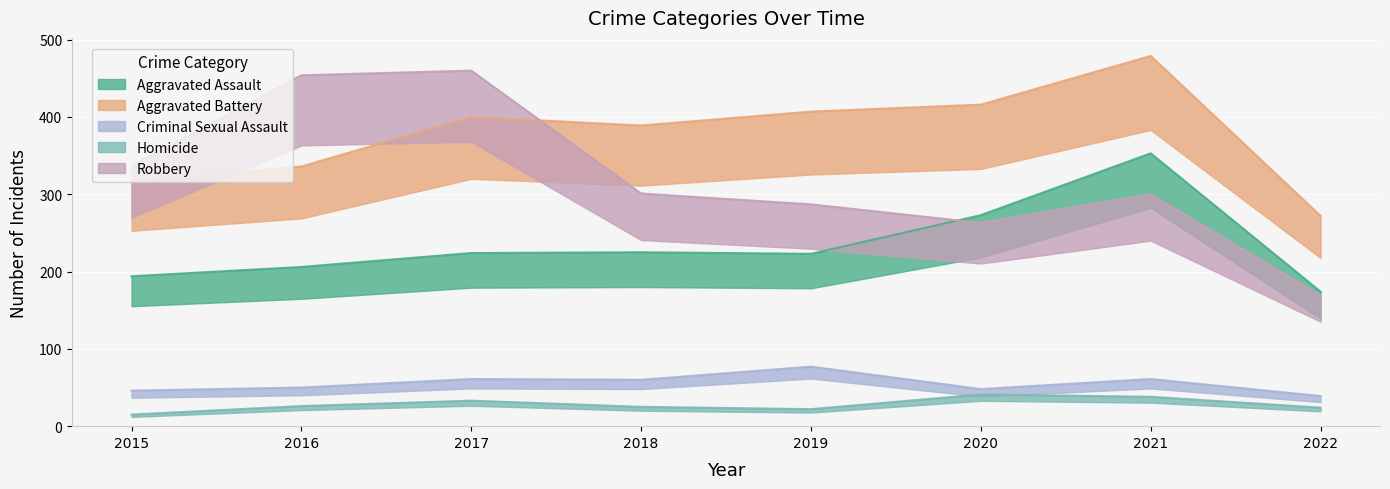

What is the value of the Homicide point at the 4th from the left?

25